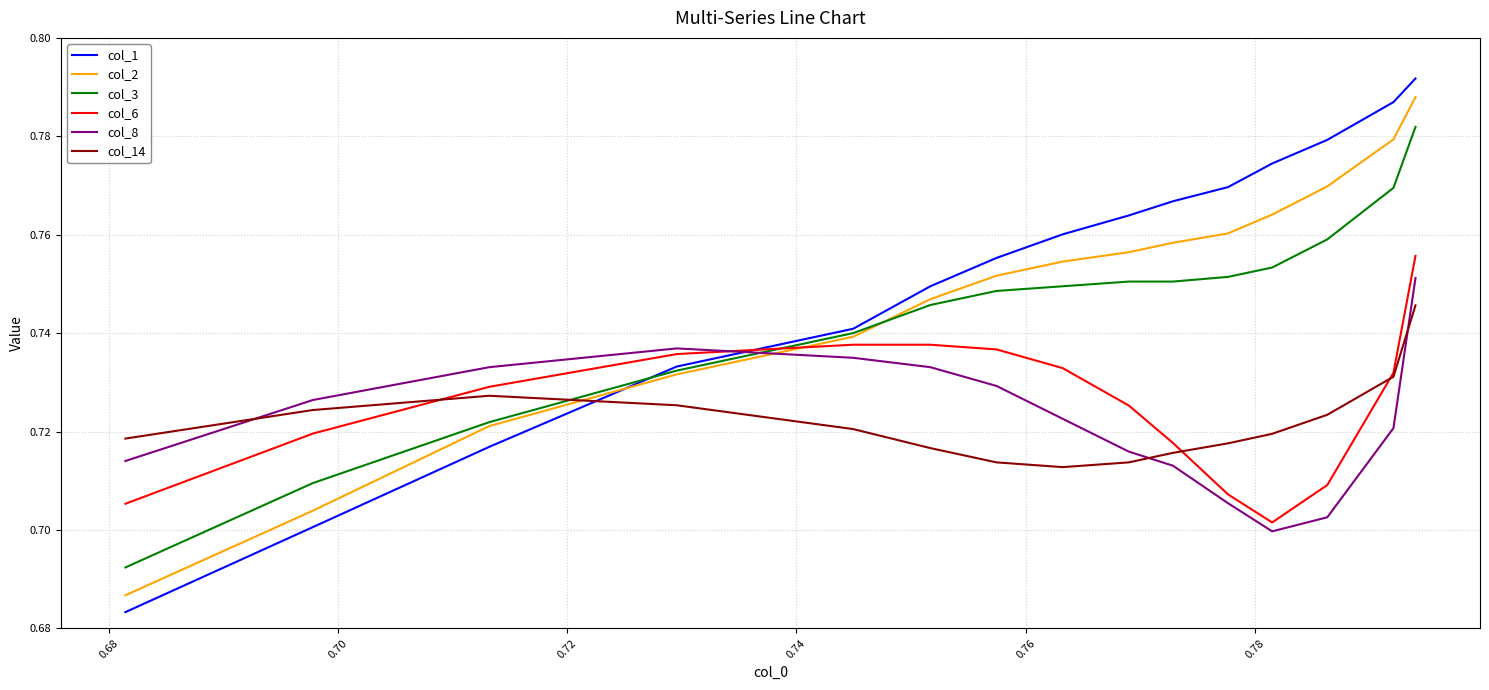

Which series has the widest spread of values?

col_1